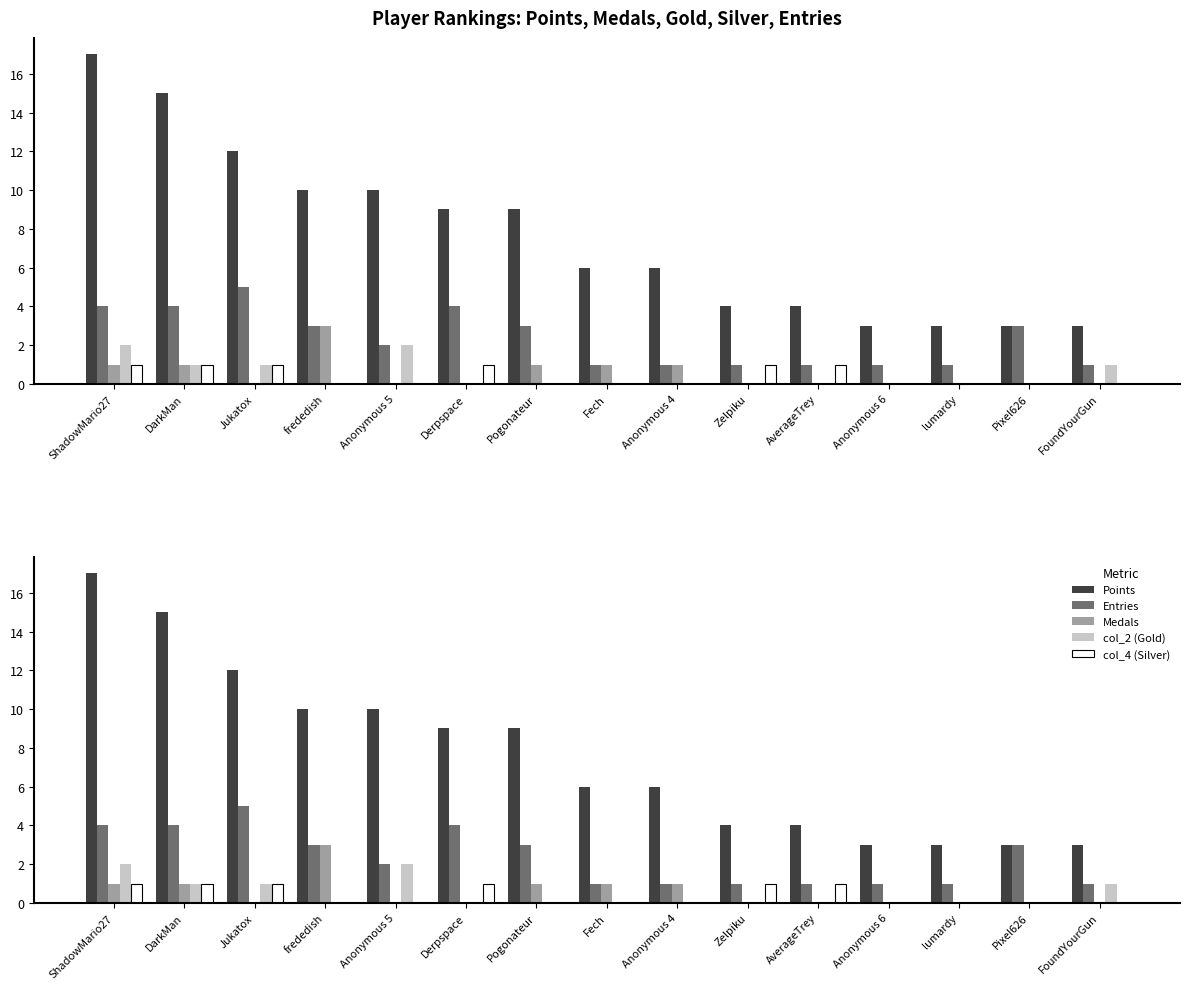

How many categories are shown in the chart?

15